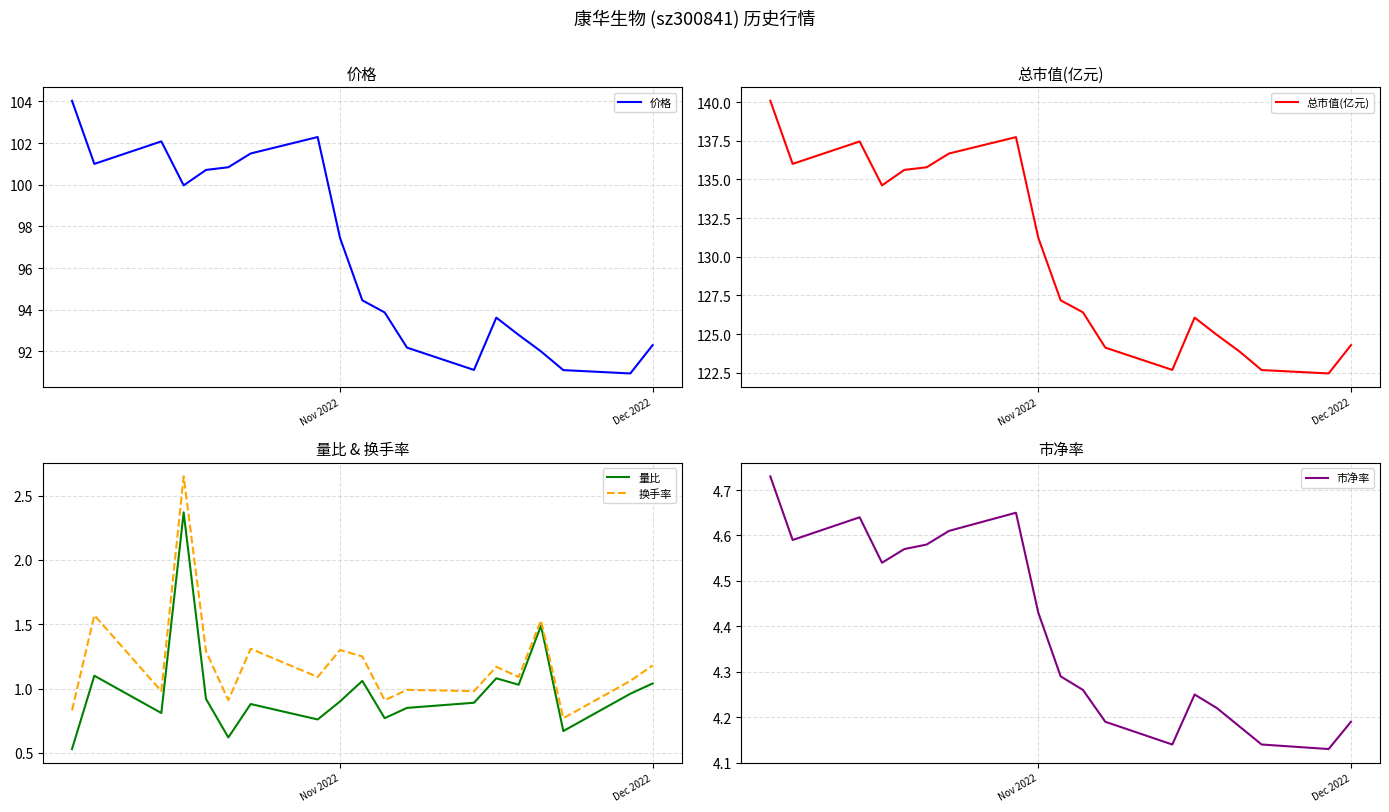

What is the lowest value of the 价格 series?

90.9